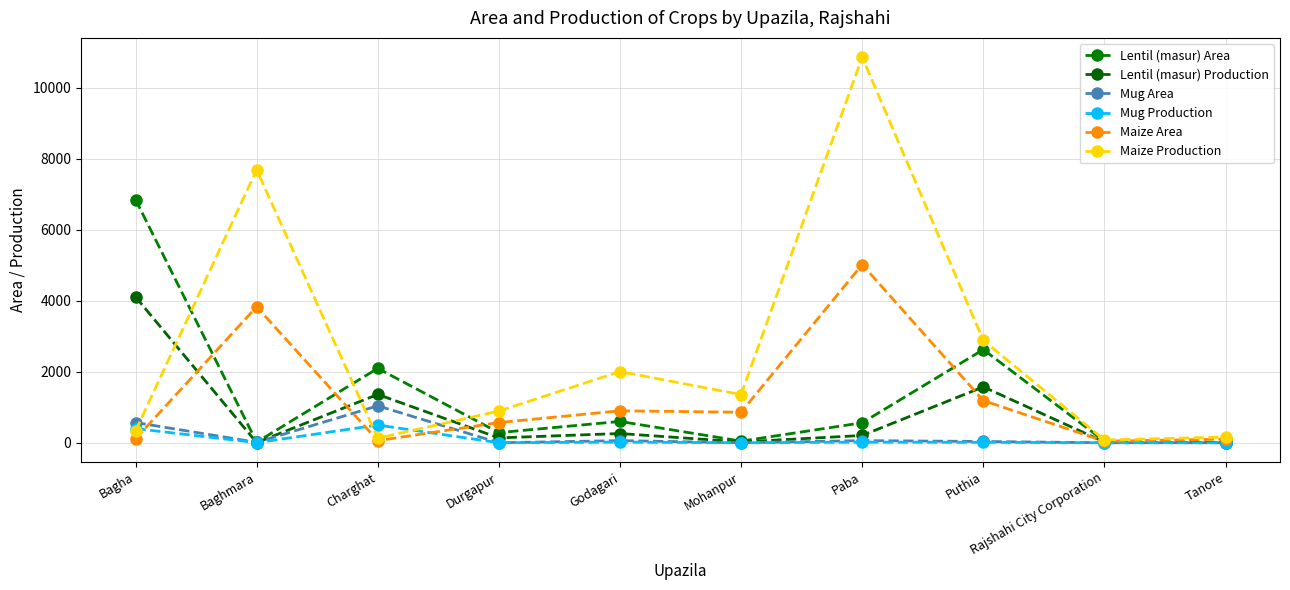

Reading left to right, list all the values displayed in this chart.

Lentil (masur) Area: 6850	16	2095	285	600	46	562	2624	46	7
Lentil (masur) Production: 4110	3	1361	137	260	23	205	1574	21	2
Mug Area: 570	12	1040	0	60	0	60	36	0	0
Mug Production: 399	2	499	0	19	0	18	13	0	0
Maize Area: 110	3829	60	568	900	859	5018	1188	43	103
Maize Production: 330	7689	129	892	2005	1357	10860	2885	78	160